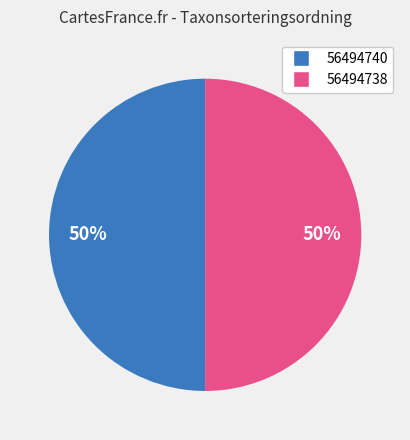

Combined, do 56494740 and 56494738 account for over 50%?

Yes